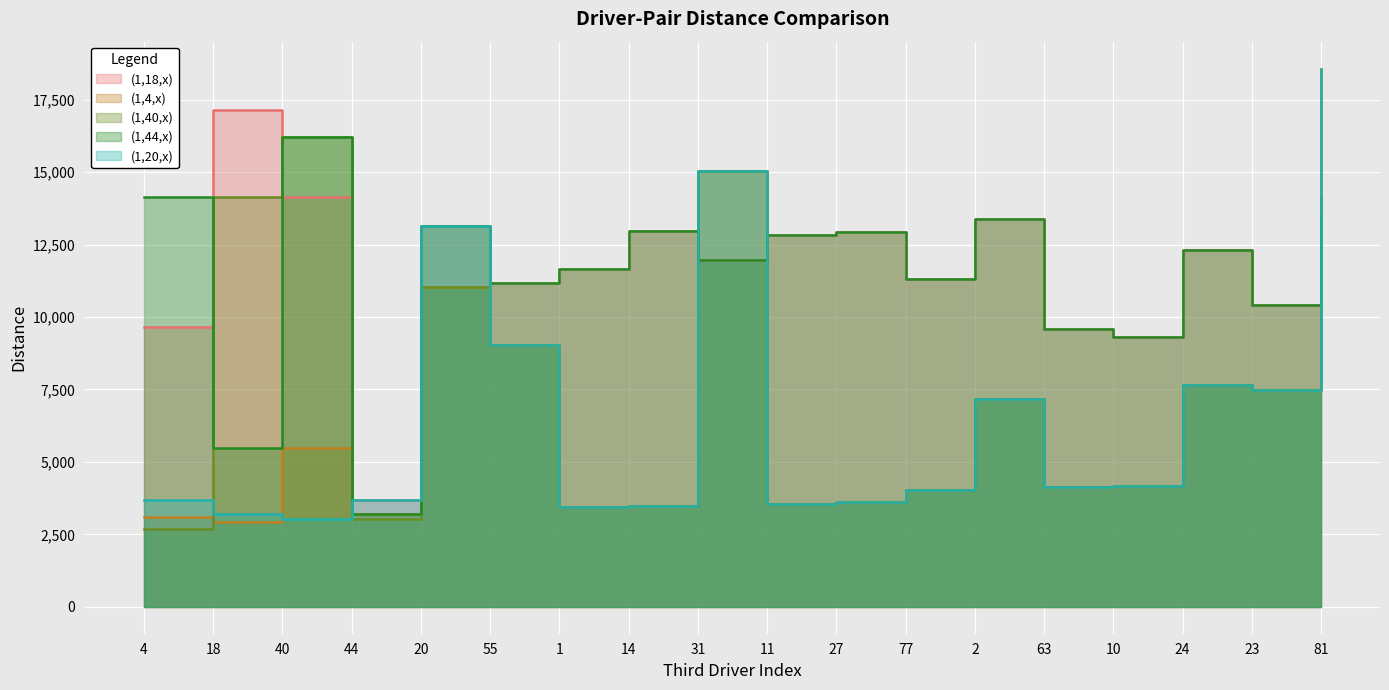

True or false: (1,4,x) has more than 0 interior local peaks.

True